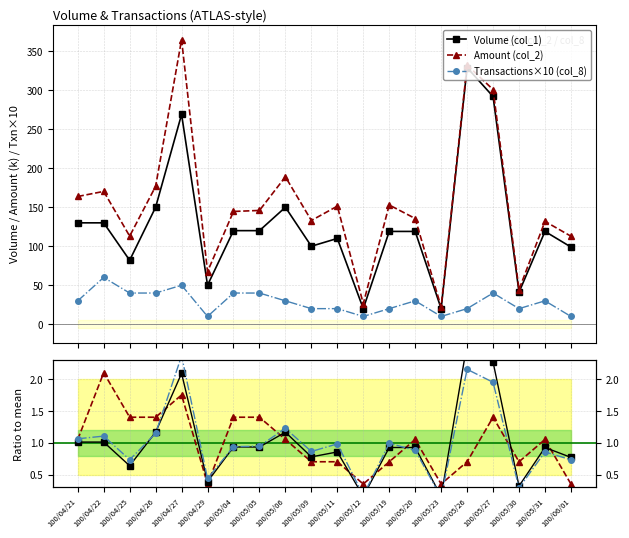

What is the value of the Transactions×10 (col_8) point at the 15th from the left?

10.0